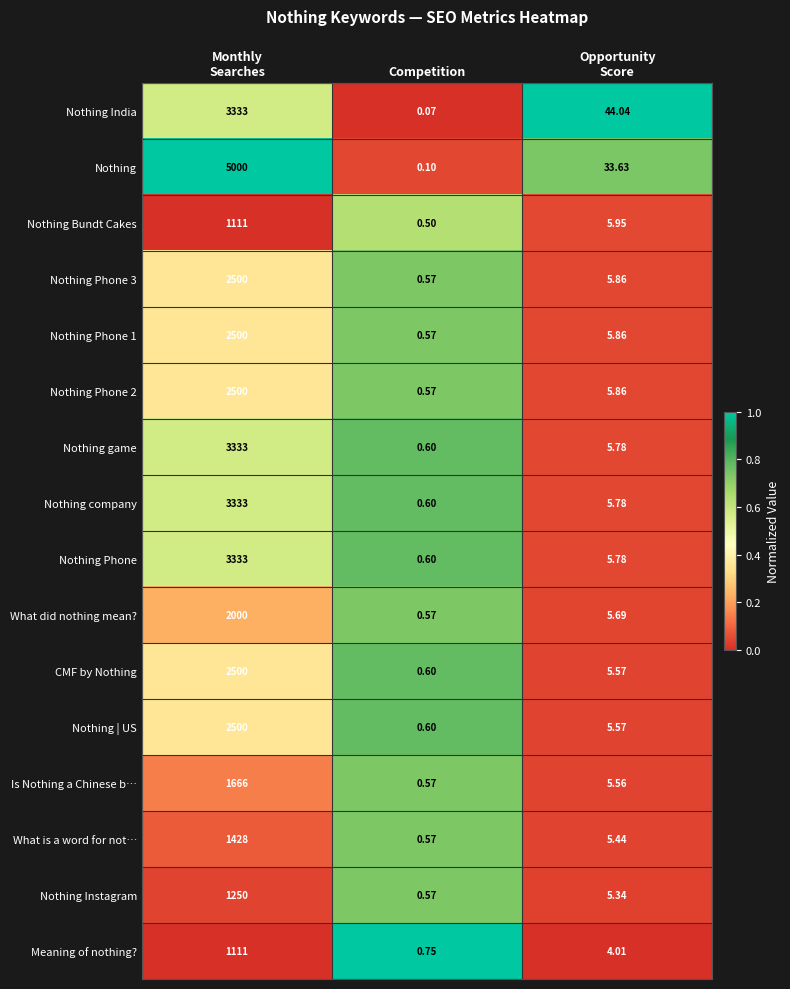

Which series has the largest range (max minus min)?

Nothing